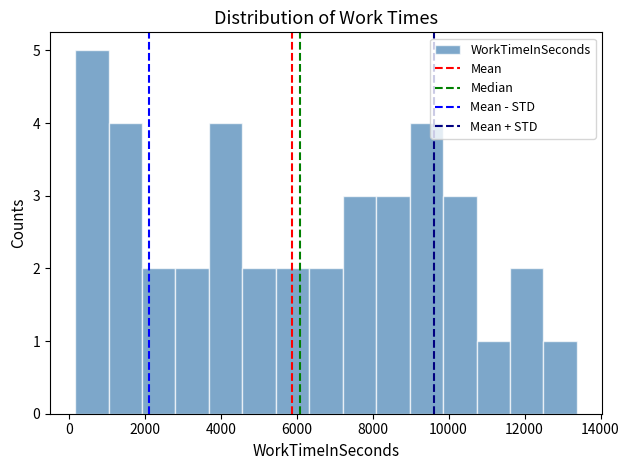

What is the height of the bar covering 10800 to 11600 on the x-axis? Neither the bar edges nor the heights are printed on the chart, so give them approximately, as read against the axes.

1